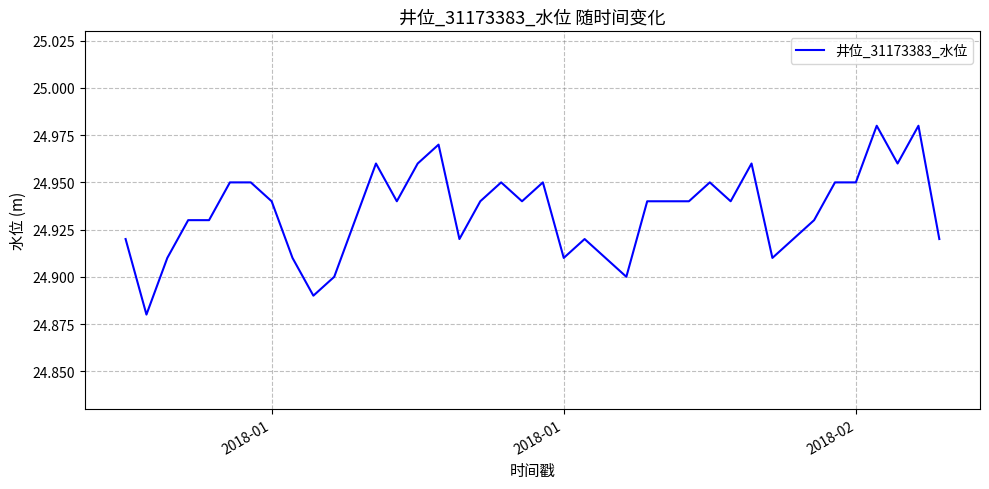

How many lines are shown in the chart?

1